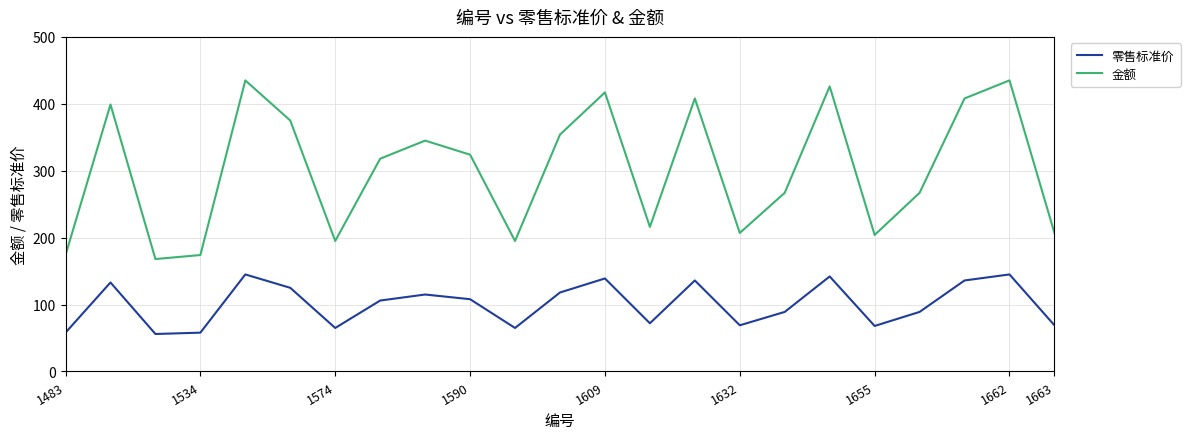

List the series in order of their peak value, lowest first.

零售标准价, 金额